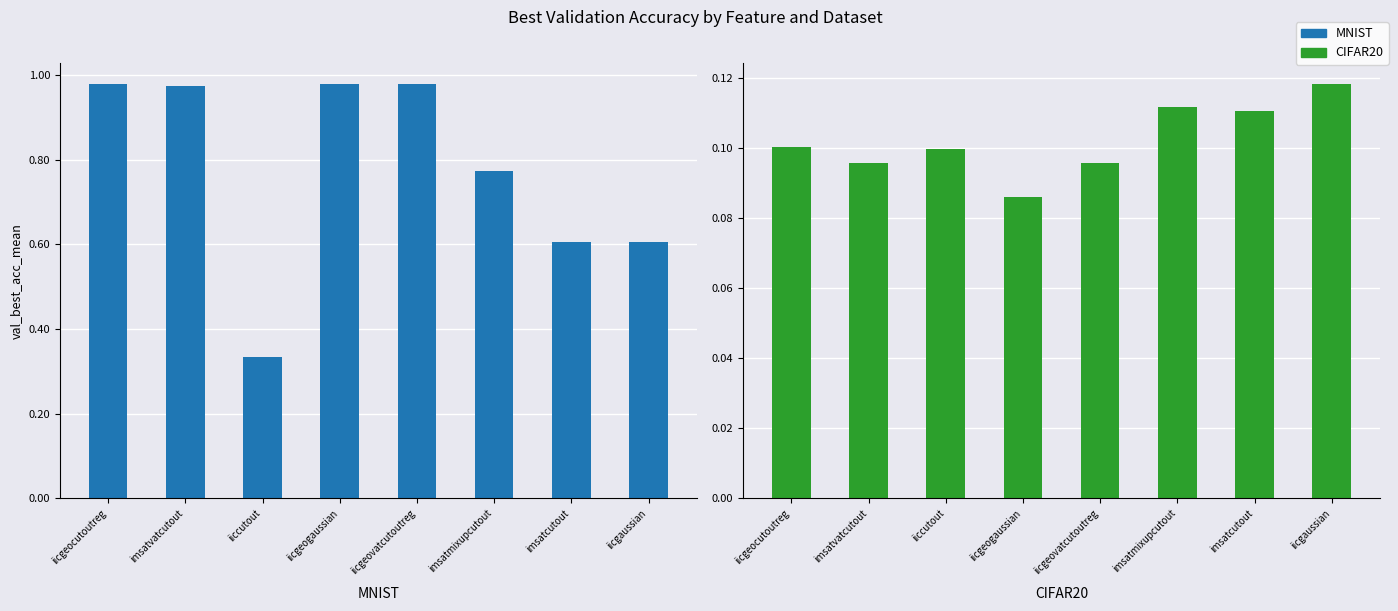

At how many categories does at least one series exceed 0?

8